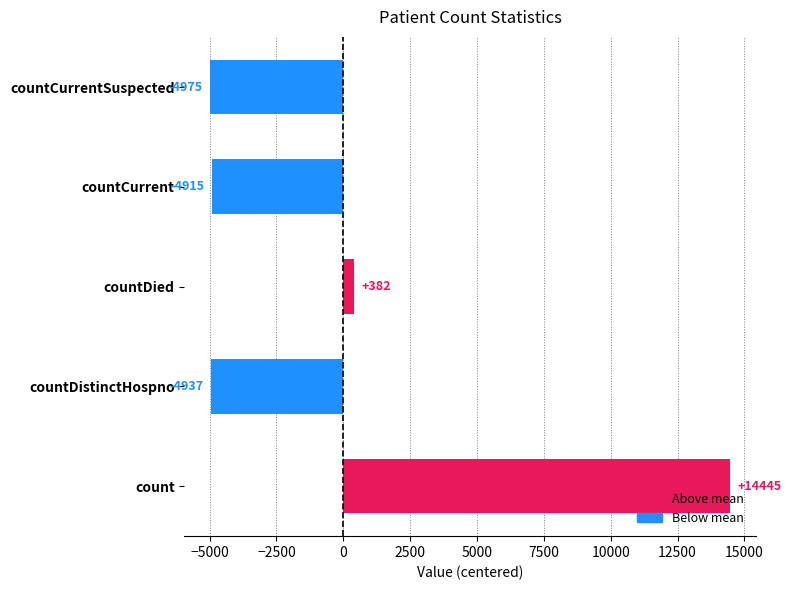

Reading top to bottom, what are all the values shown in this chart?

-4975	-4915	382	-4937	14445